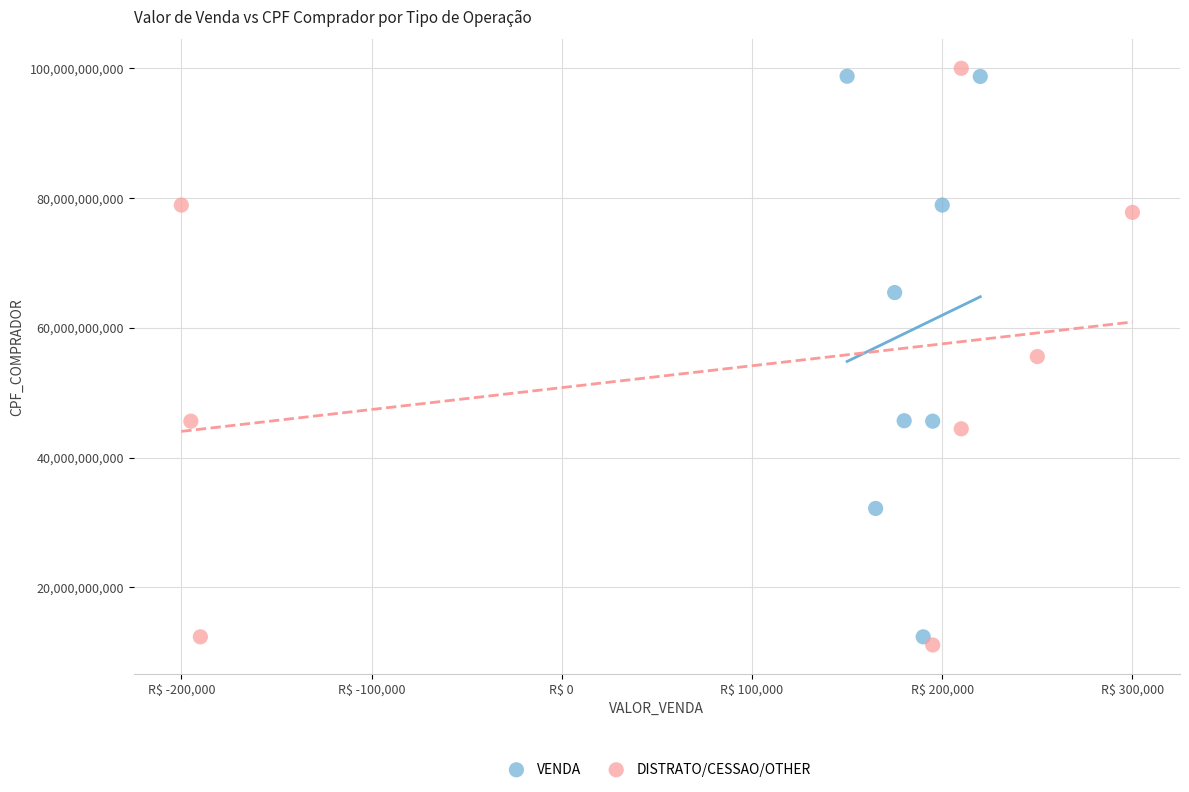

Which series has the widest spread of Y values?

DISTRATO/CESSAO/OTHER